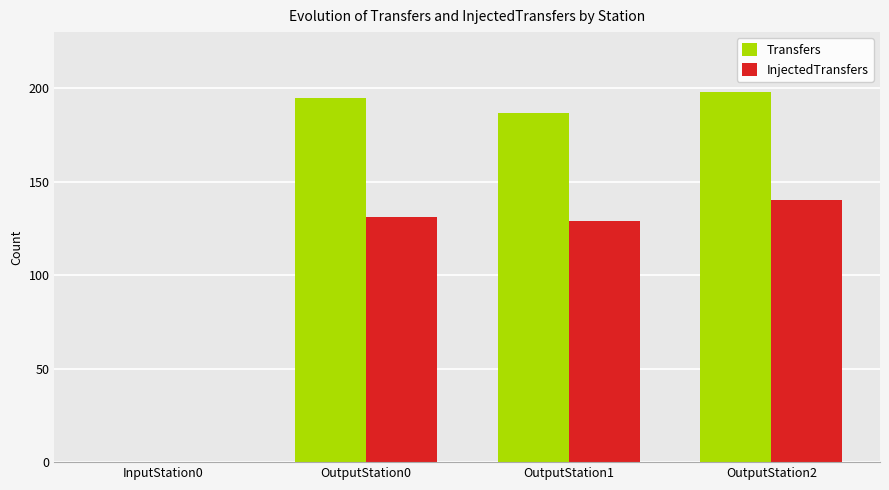

At which label is Transfers closest to 99?

OutputStation1